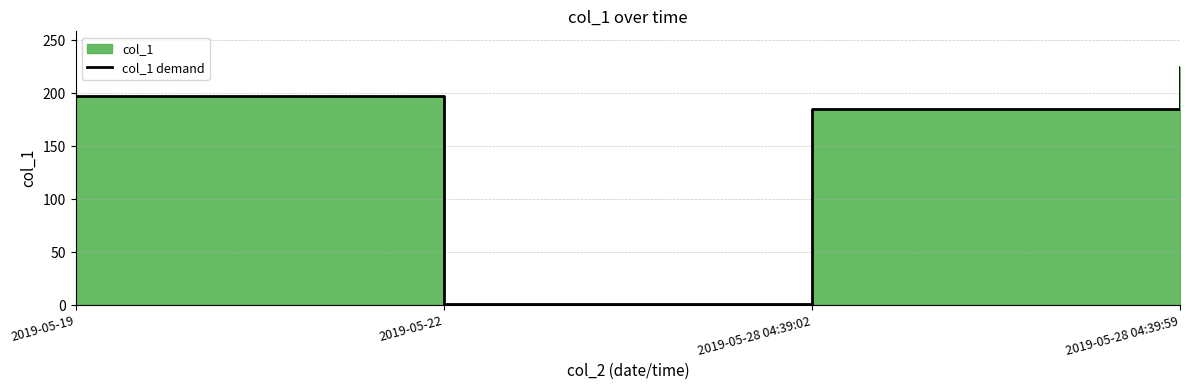

How many data points are less than 196?

2